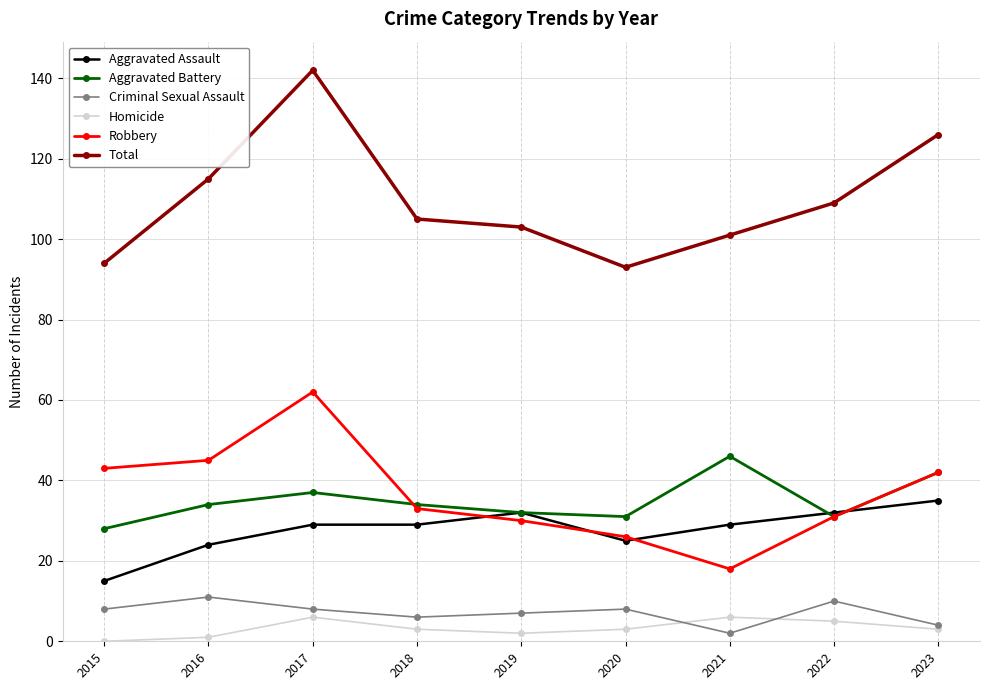

Between 2020 and 2022, which series saw the biggest shift?

Total